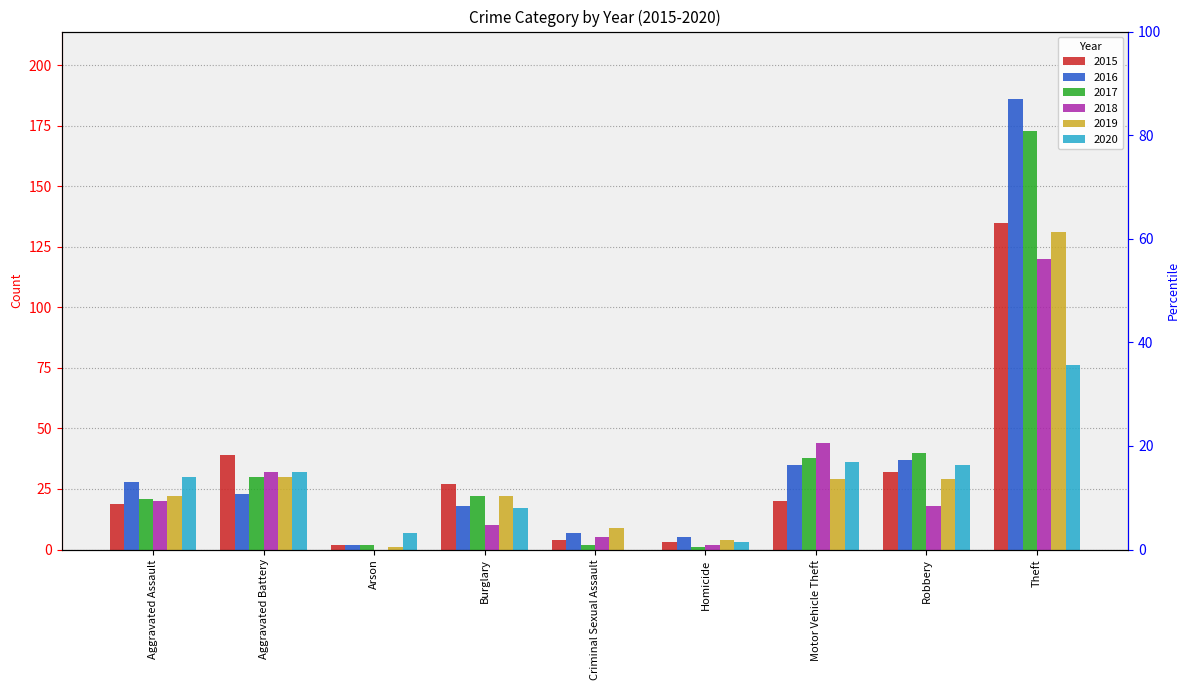

Reading right to left, extract all data points from this chart.

2015: 135	32	20	3	4	27	2	39	19
2016: 186	37	35	5	7	18	2	23	28
2017: 173	40	38	1	2	22	2	30	21
2018: 120	18	44	2	5	10	0	32	20
2019: 131	29	29	4	9	22	1	30	22
2020: 76	35	36	3	0	17	7	32	30